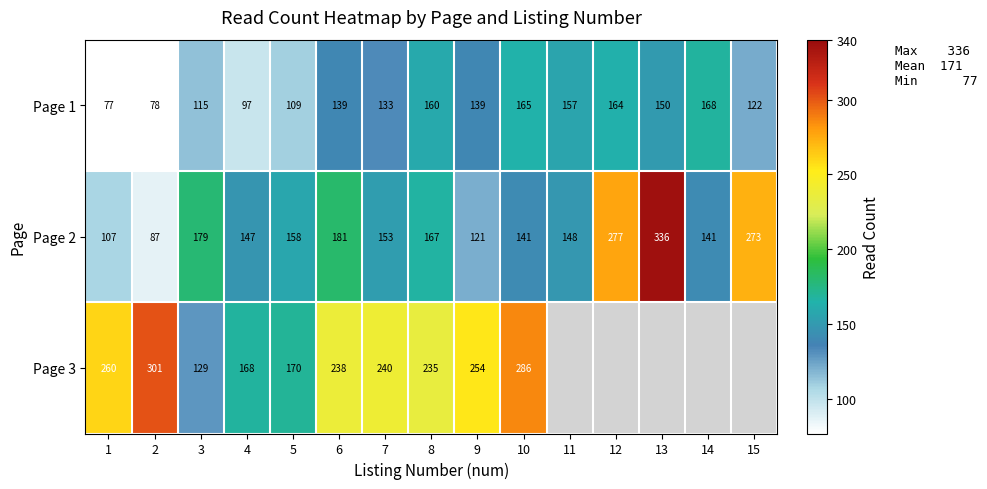

The value of Page 2 at 7 is 153. True or false?

True